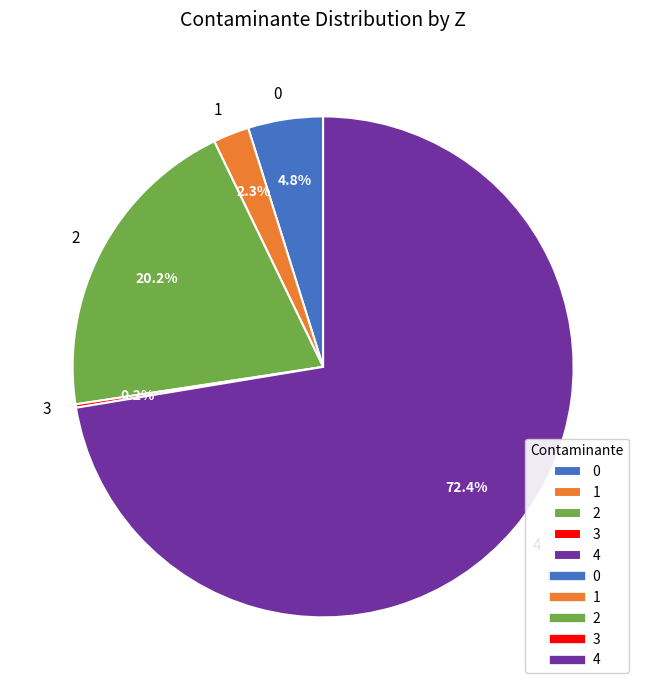

What percentage is NOT represented by 0?

95.2%